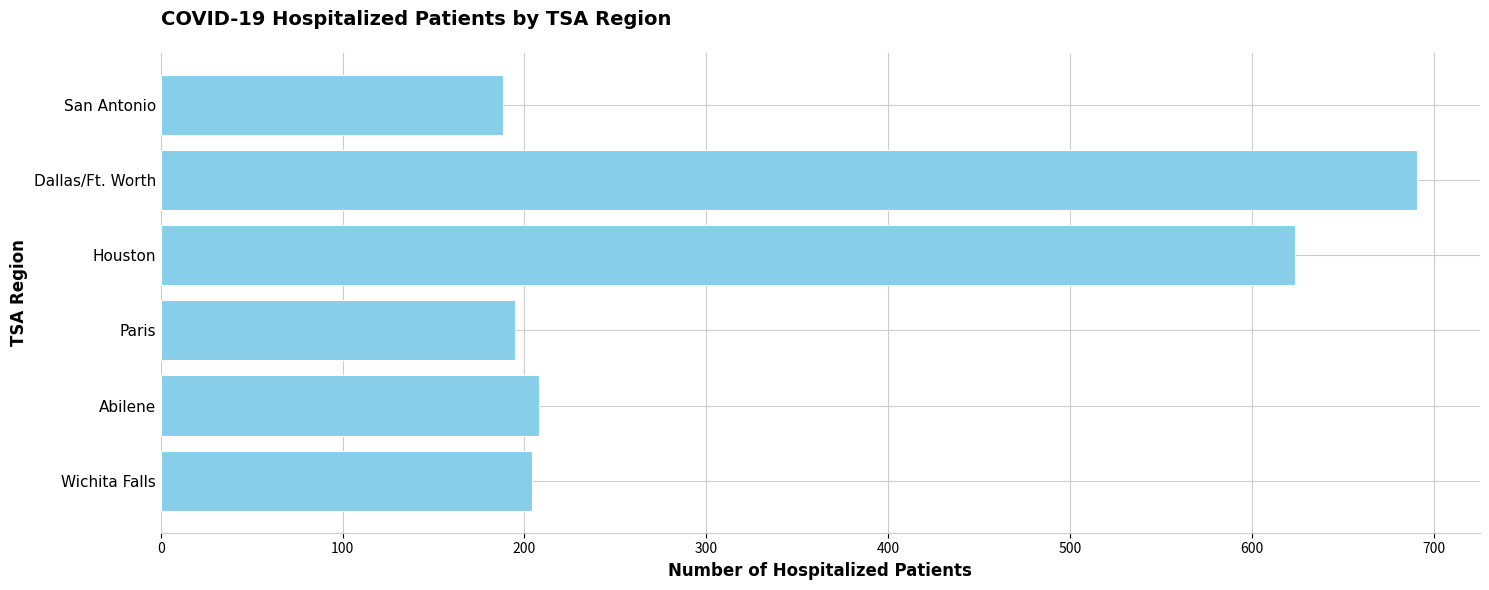

What is the sum of all values?

2110